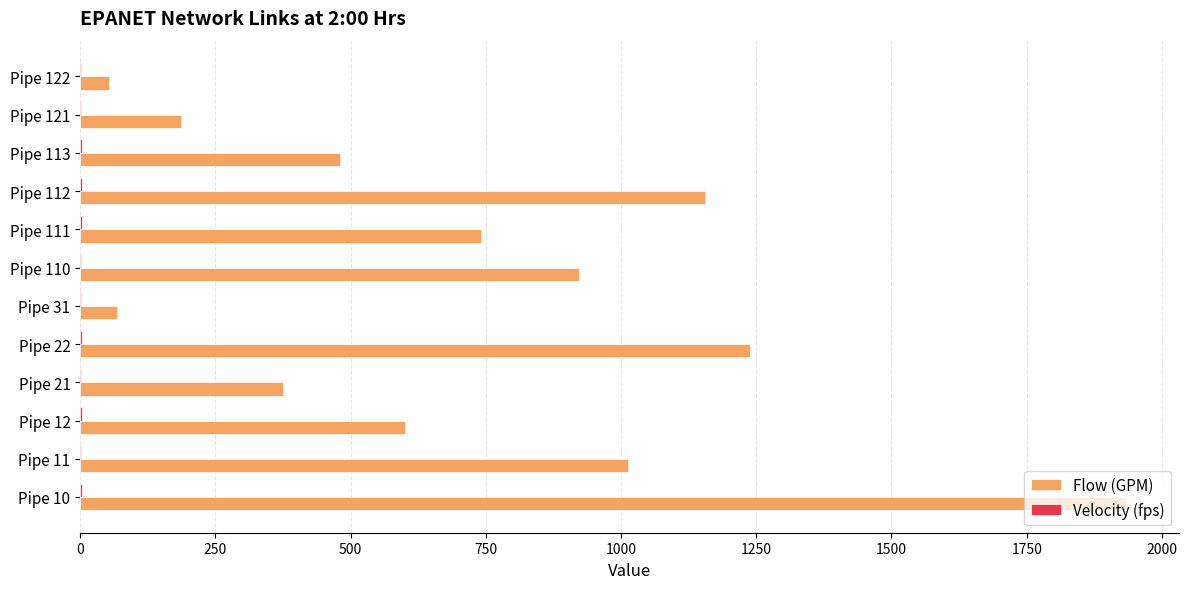

Between Pipe 10 and Pipe 11, which series saw the biggest shift?

Flow (GPM)